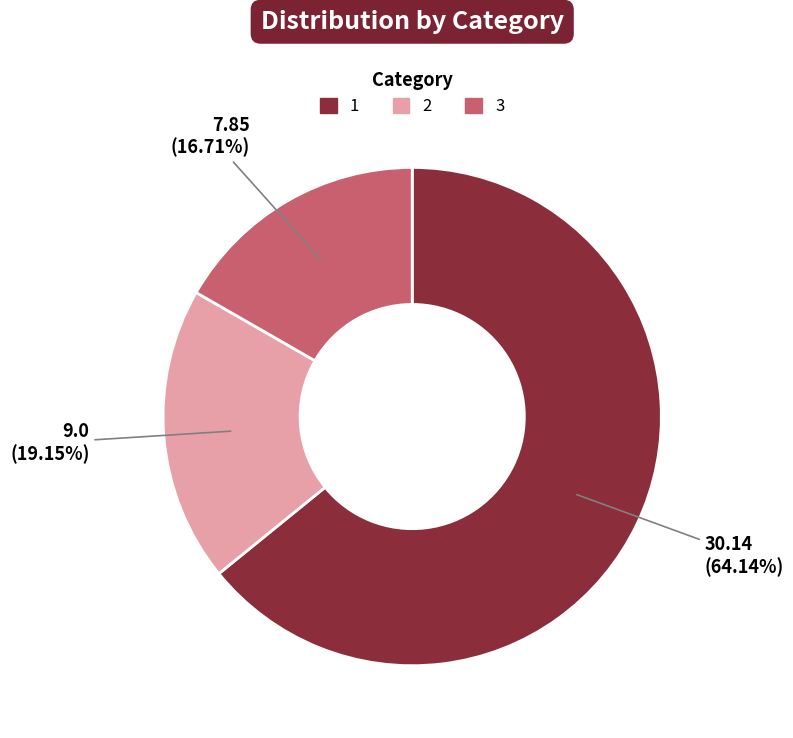

To the nearest percent, what is the average slice percentage?

33%